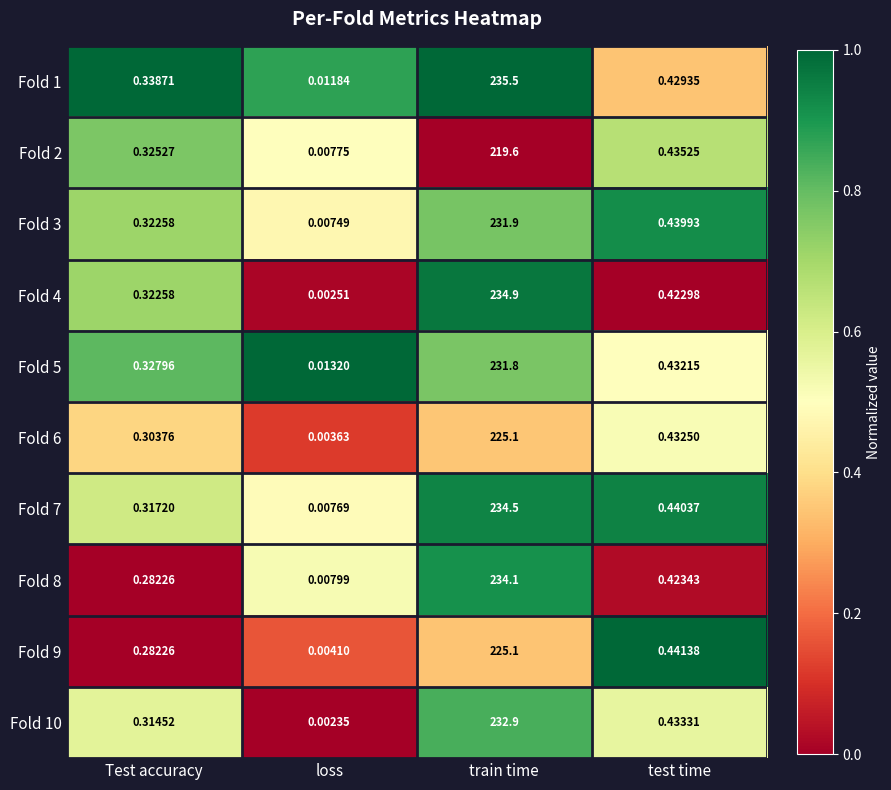

At which category does the chart reach its peak across all series?

train time